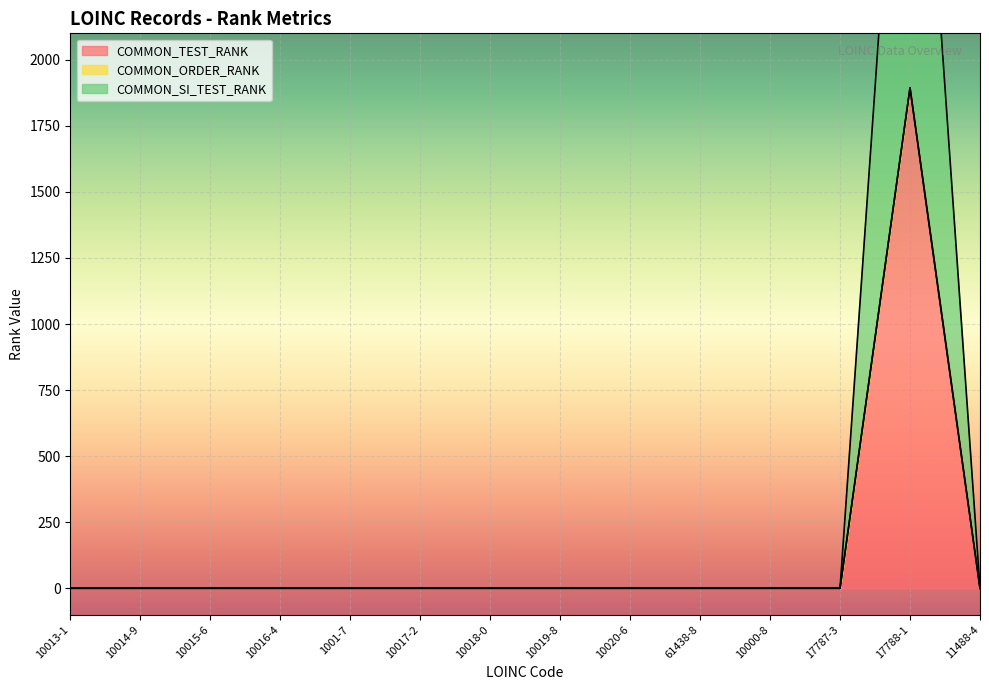

True or false: COMMON_SI_TEST_RANK and COMMON_TEST_RANK intersect in this chart.

False